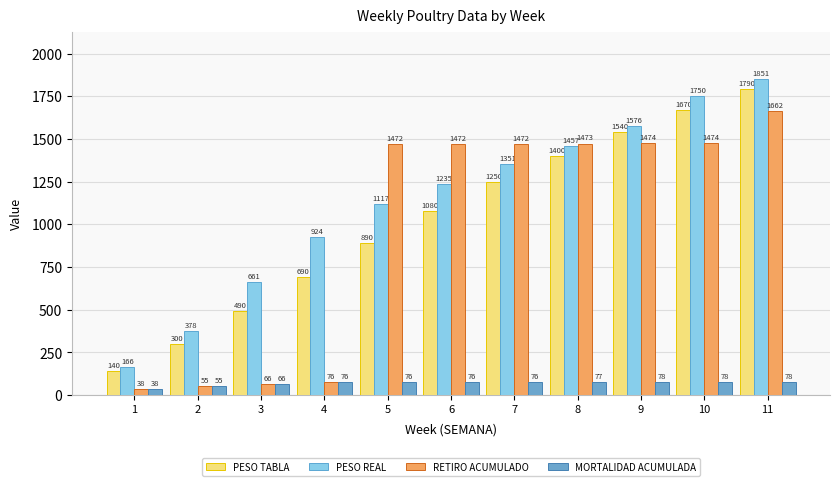

At which label is PESO REAL closest to 1008?

4